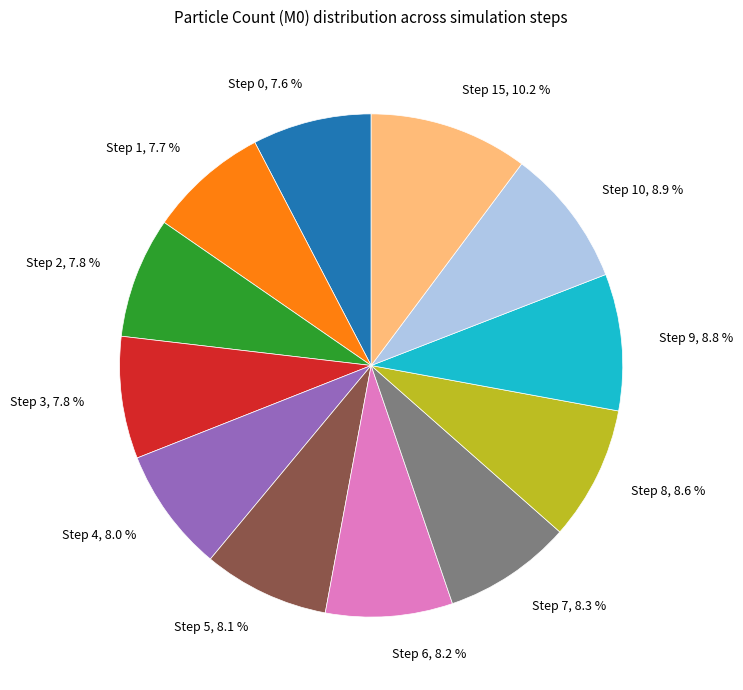

Does any single category account for the majority?

No